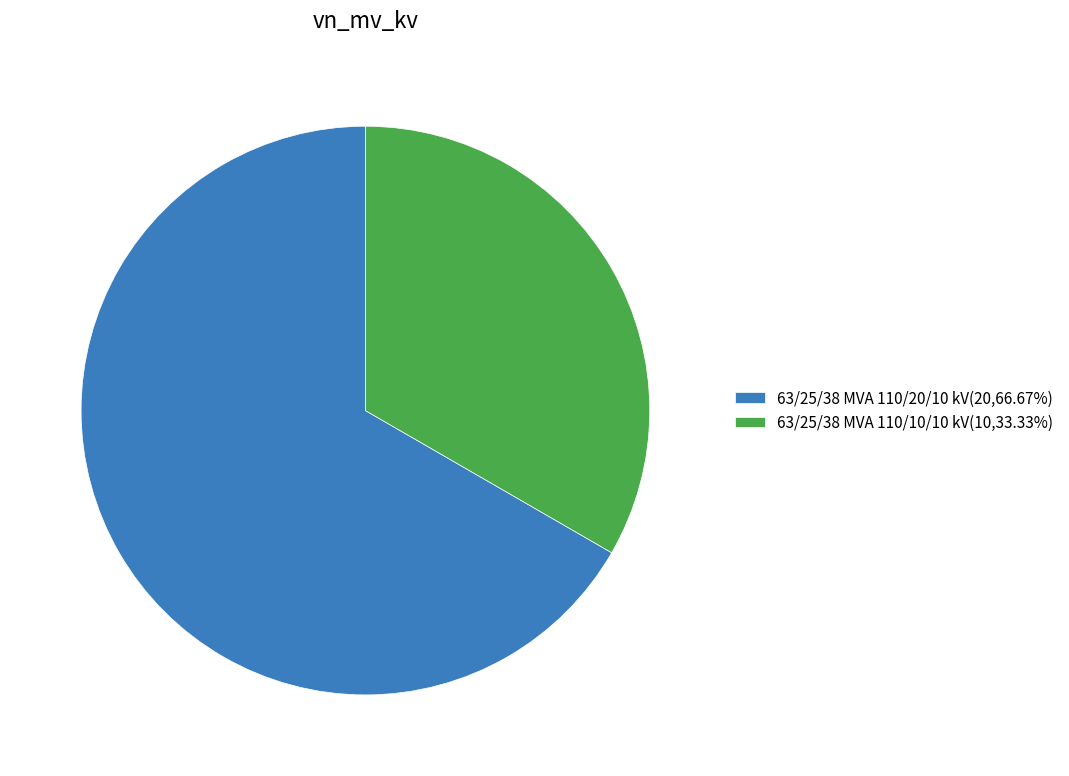

Approximately how many times larger is the value at 63/25/38 MVA 110/10/10 kV(10,33.33%) compared to 63/25/38 MVA 110/20/10 kV(20,66.67%)?

0.5